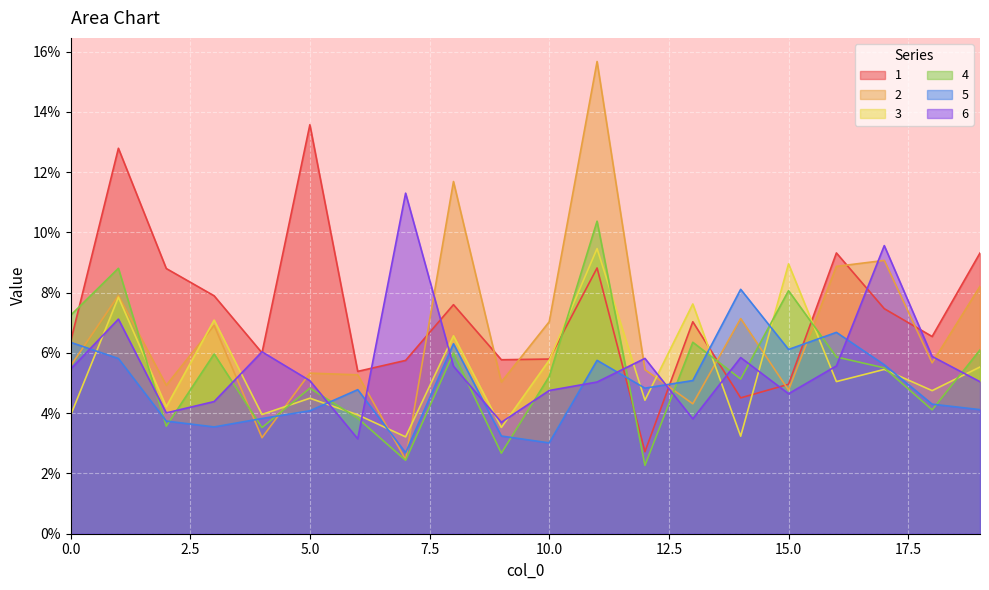

Which series has the largest range (max minus min)?

2